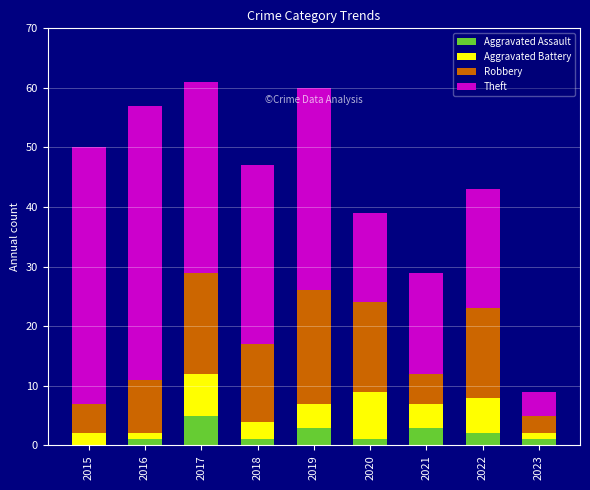

What is the maximum value for Aggravated Assault?

5